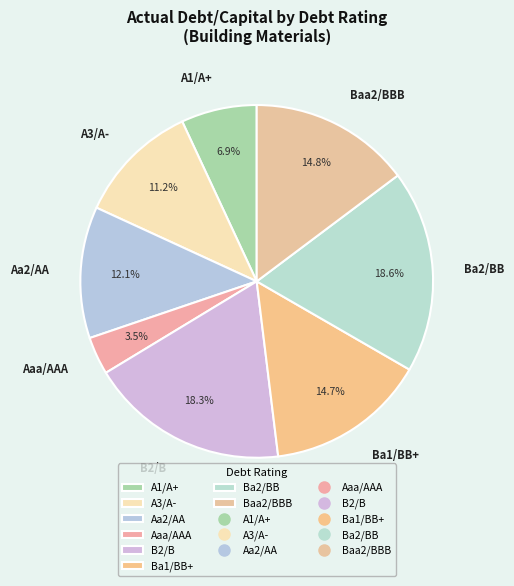

What is the ratio of the value at A3/A- to the value at Baa2/BBB?

0.8